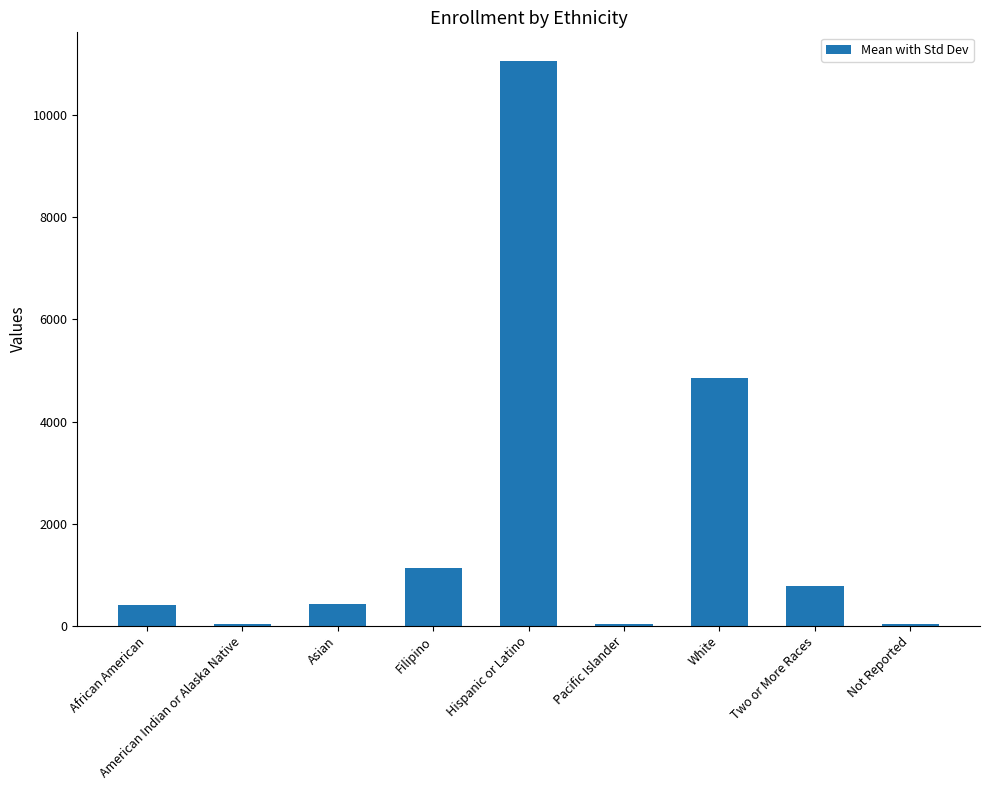

Where is the data nearest to the value 5549?

White